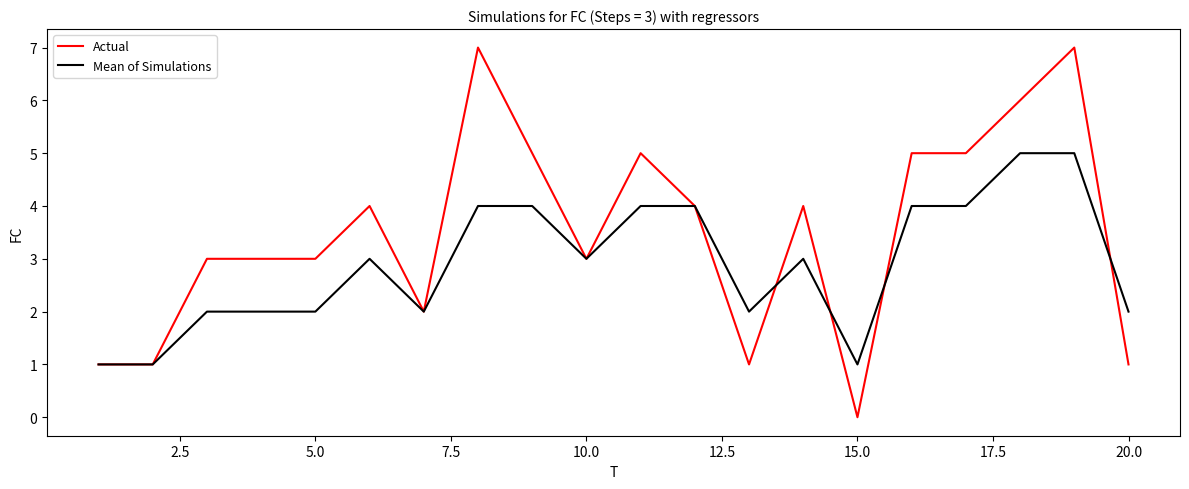

After their last crossing, which series has the higher values: Actual or Mean of Simulations?

Mean of Simulations